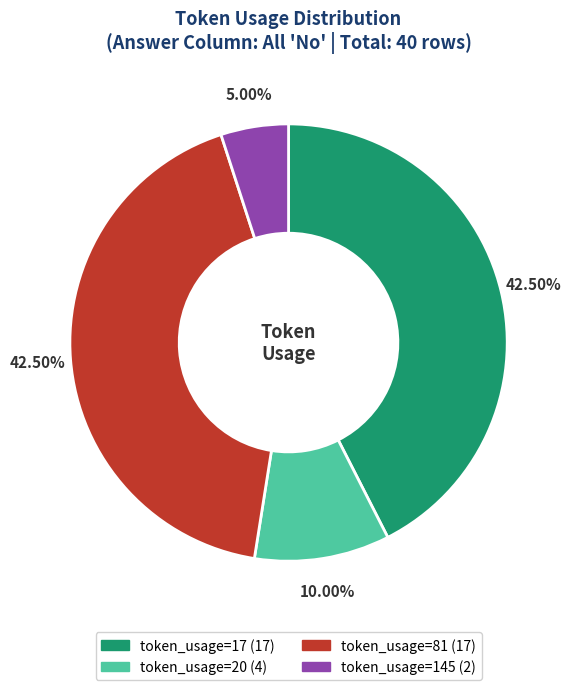

What is the smallest slice in the pie chart?

token_usage=145 (2)